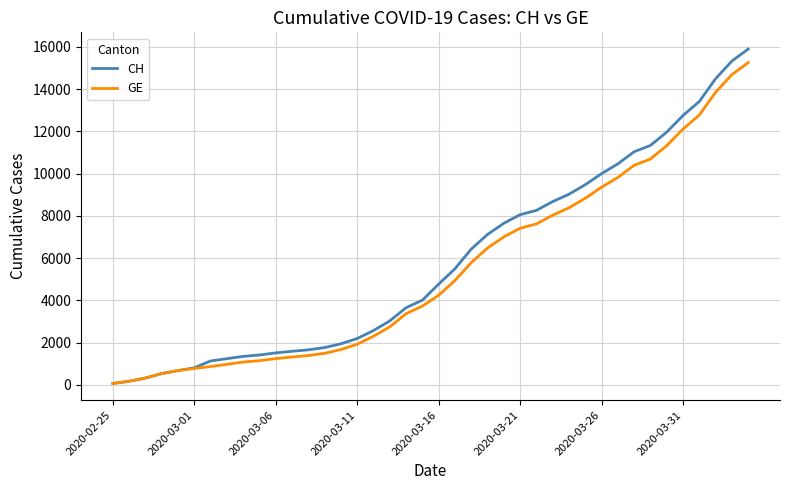

What is the maximum value for GE?

15258